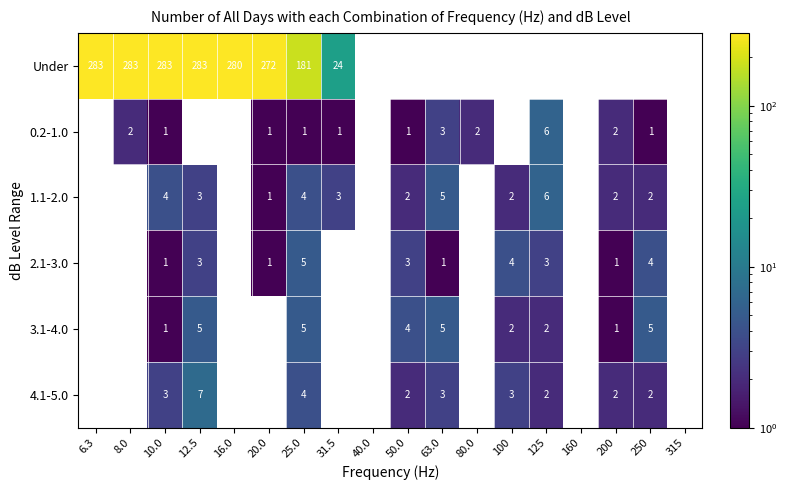

The 0.2-1.0 series shows 1 at 20.0. True or false?

True